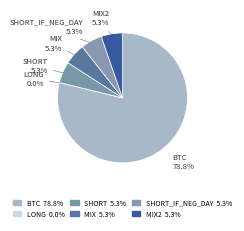

Approximately how many times larger is the value at BTC compared to mix?

14.9